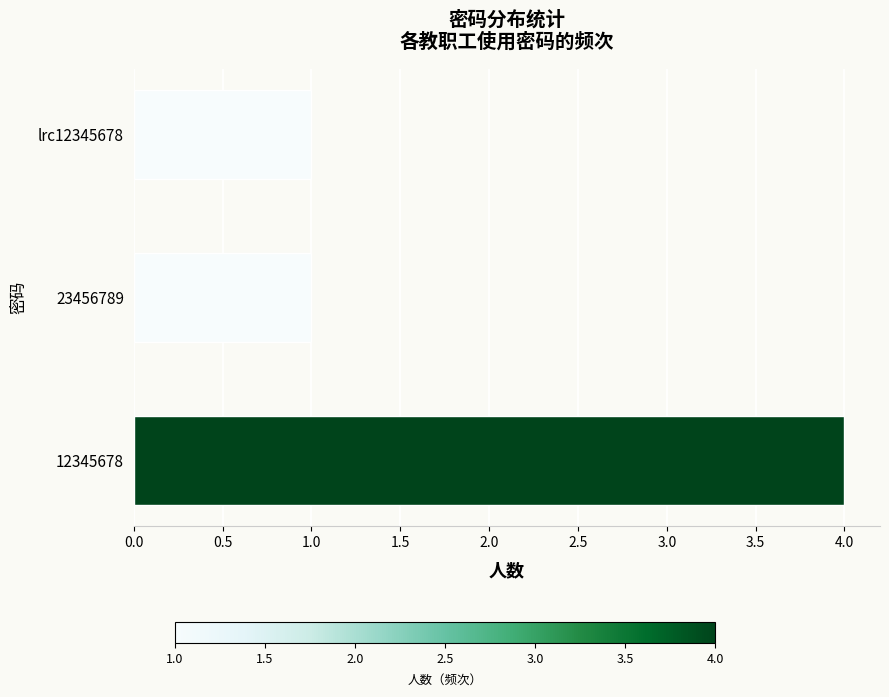

What is the greatest value displayed?

4